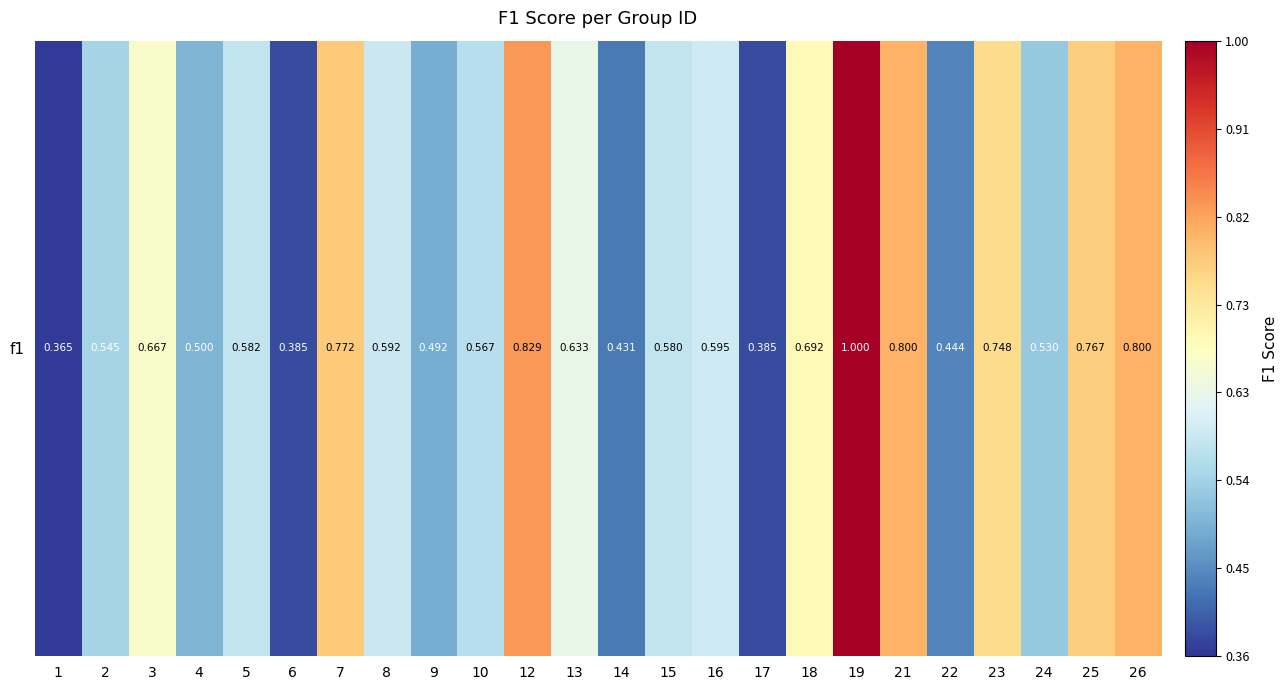

What is the ratio of the value at 6 to the value at 19?

0.4